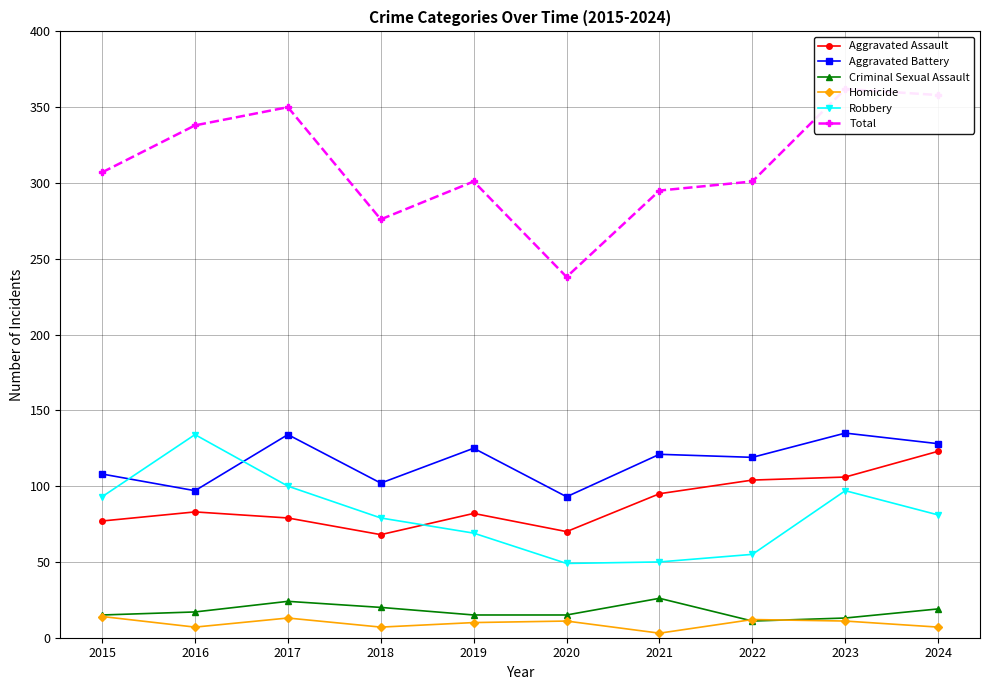

Does the chart display data point markers on the line(s)?

Yes